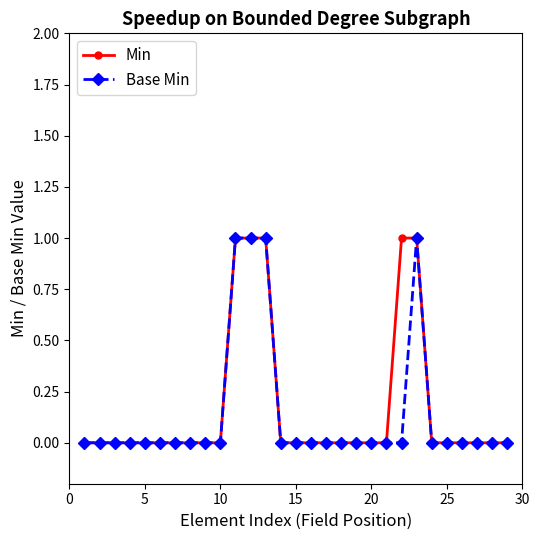

Which series has the largest total across all categories?

Min